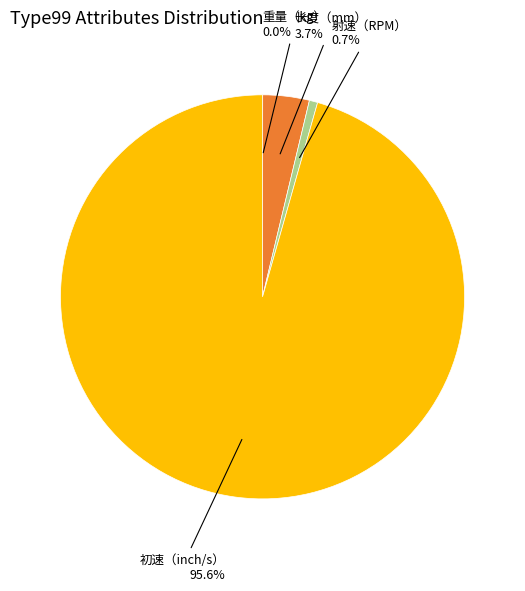

Does any single category account for the majority?

Yes